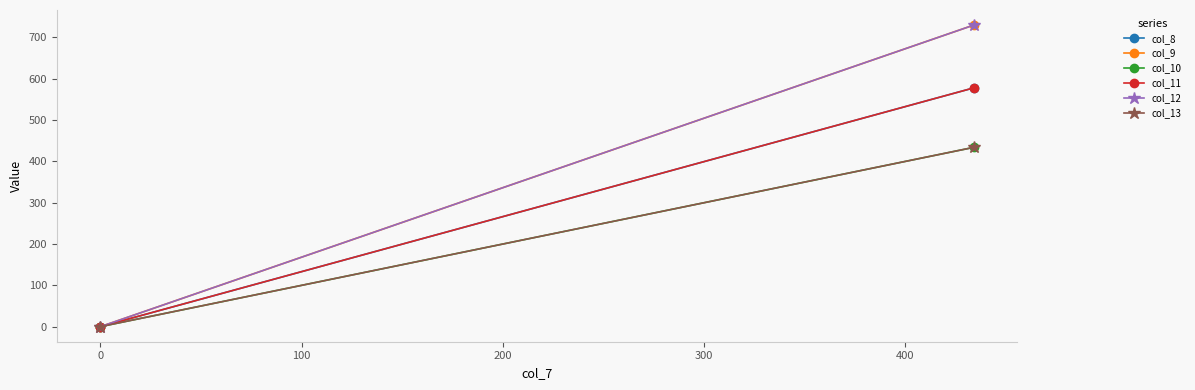

What is the difference between the maximum and minimum values in the col_8 series?

578